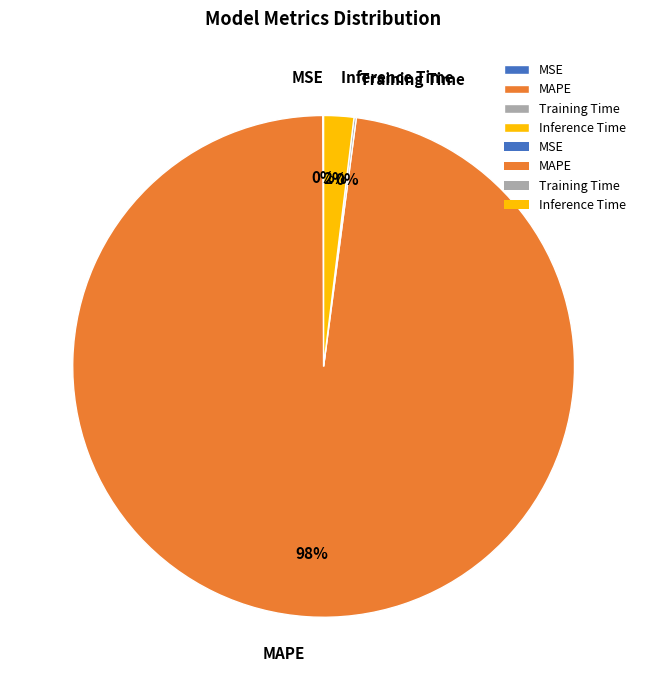

To the nearest percent, what is the combined percentage of Inference Time and MAPE?

100%